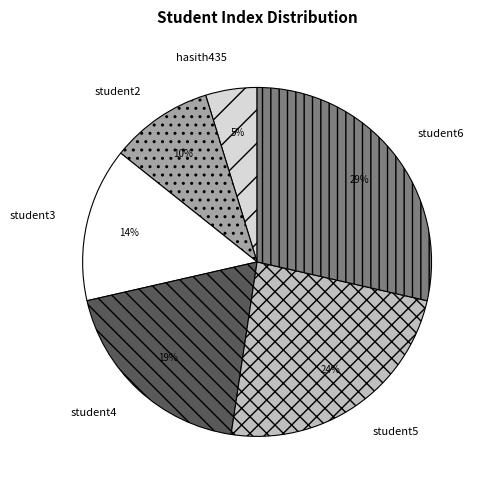

Combined, do student2 and hasith435 account for over 50%?

No